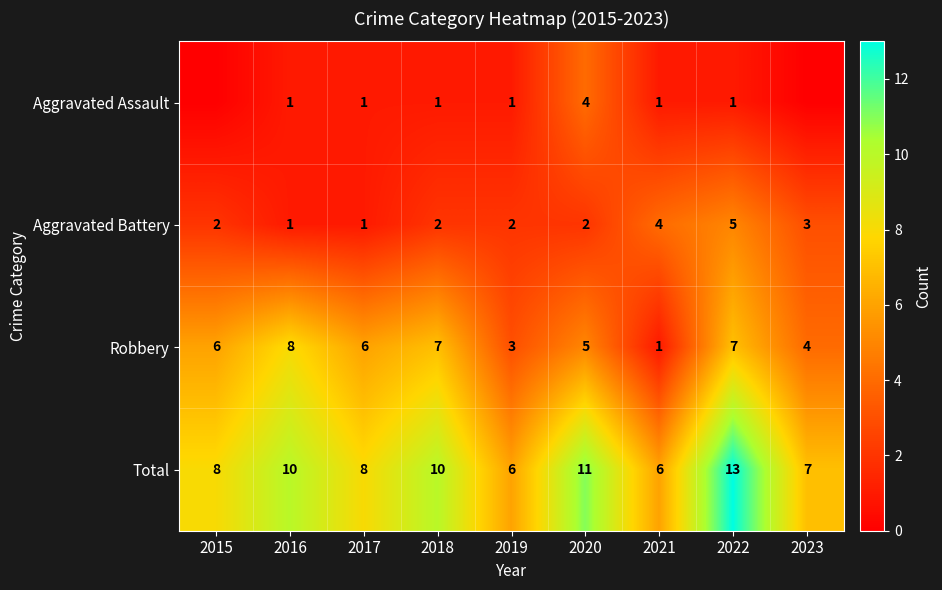

The Aggravated Assault series shows 1 at 2019. True or false?

True